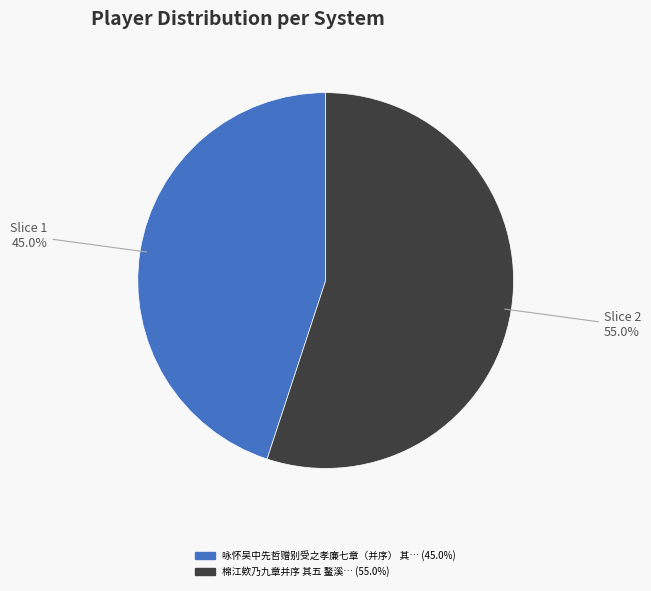

Is there any slice that represents more than half of the pie?

Yes